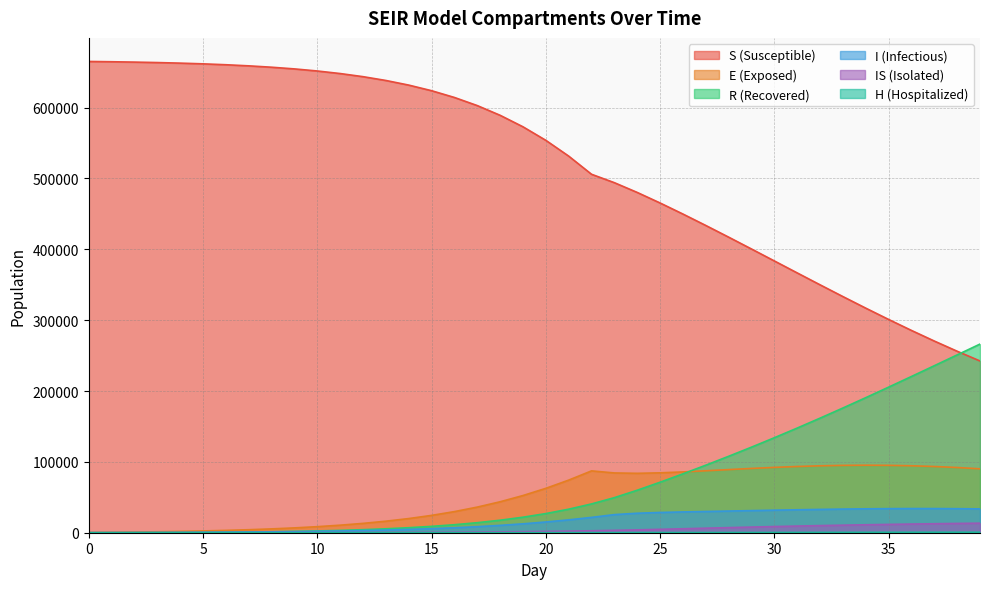

Which series changed the most between 3 and 24?

S_mean